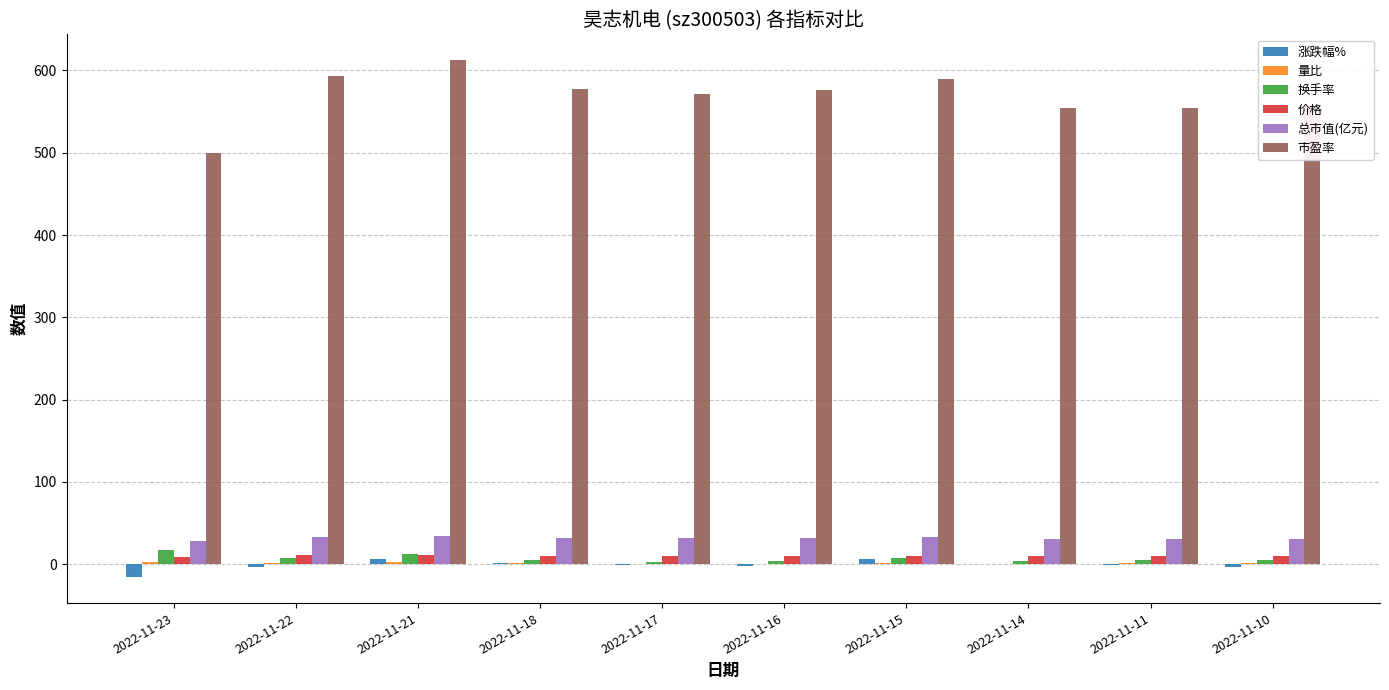

Is it true that 市盈率 equals 788.6 at 2022-11-15?

False